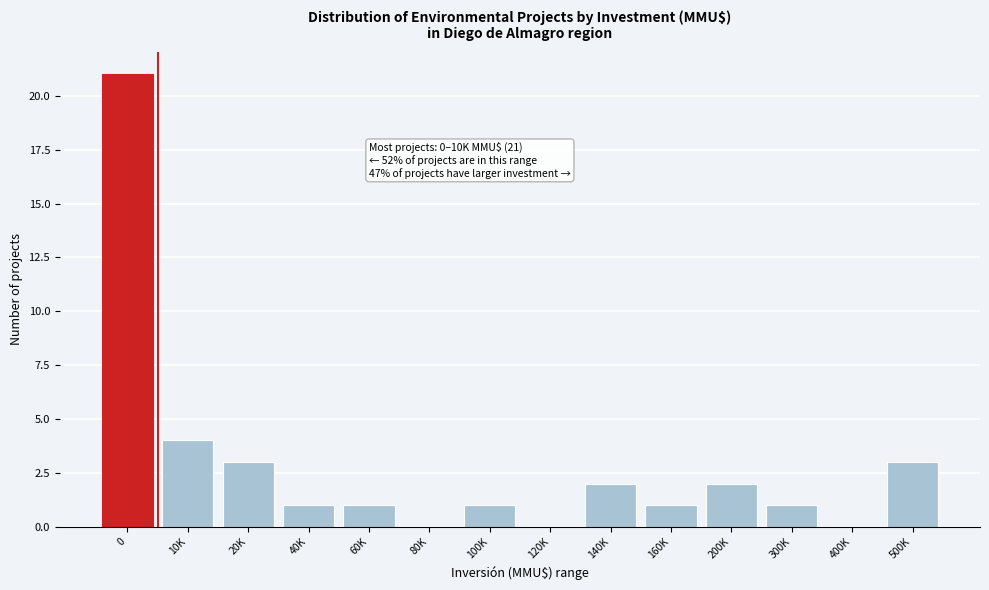

Reading right to left, what are all the values shown in this chart?

500K=3	400K=0	300K=1	200K=2	160K=1	140K=2	120K=0	100K=1	80K=0	60K=1	40K=1	20K=3	10K=4	0=21